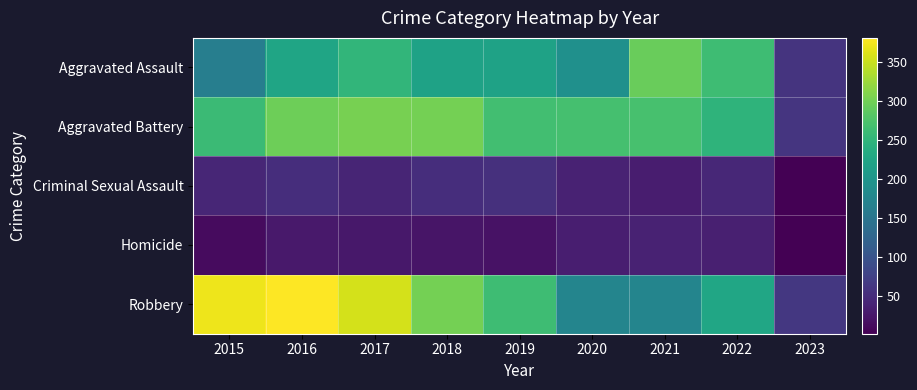

Which series changed the most between 2017 and 2019?

Robbery